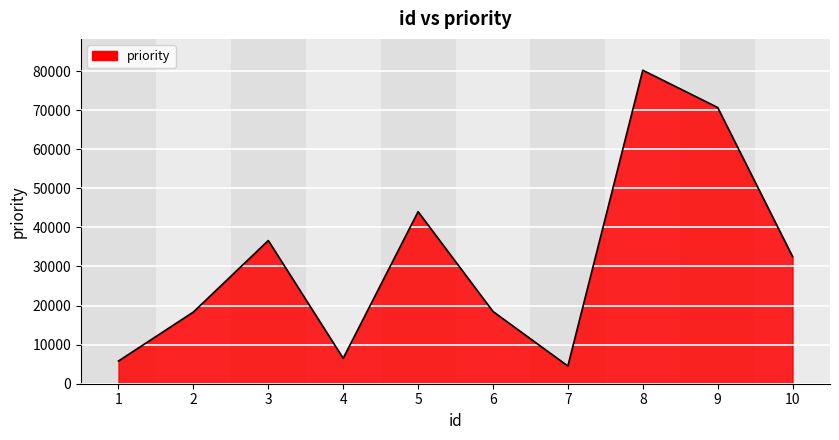

How many lines are shown in the chart?

1